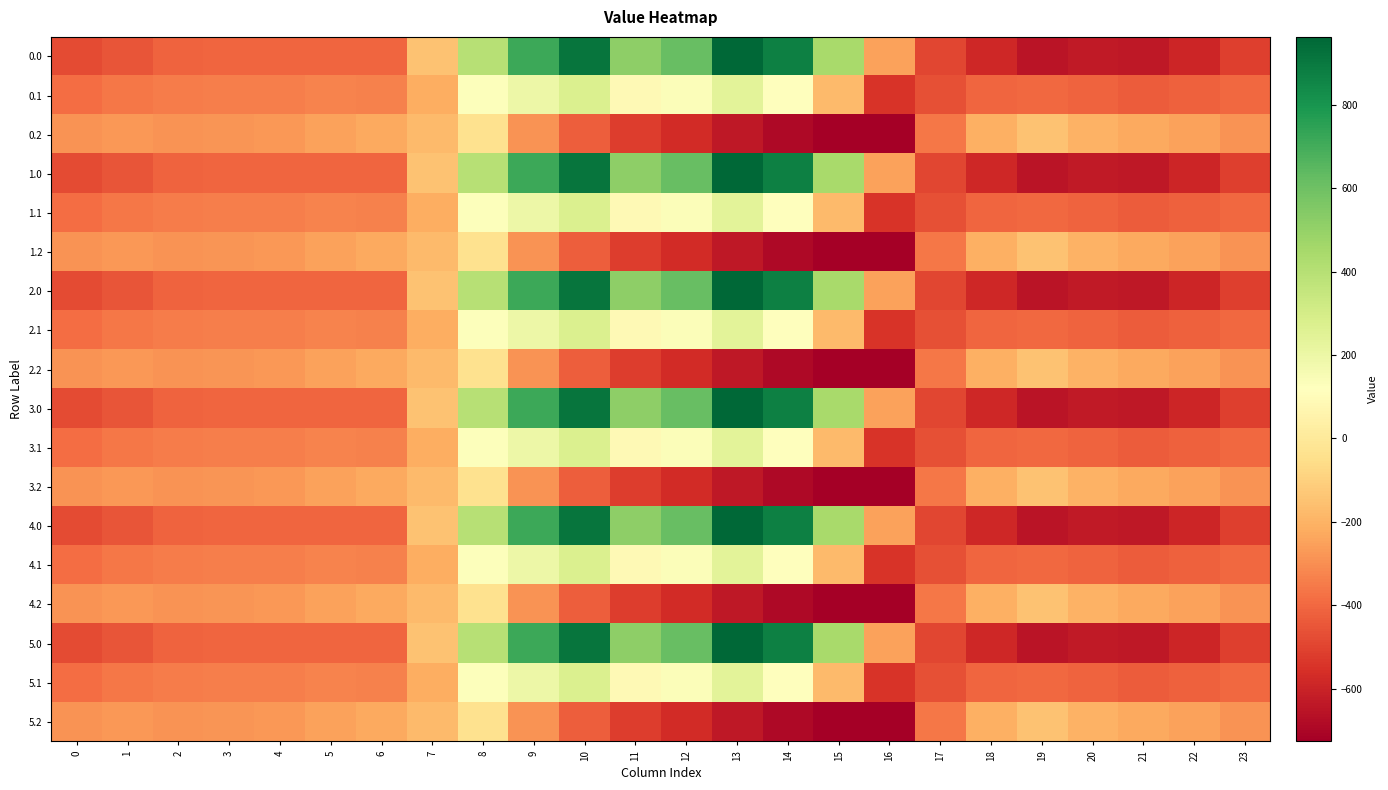

Reading left to right, extract all data points from this chart.

0.0: 0=-482.0	1=-449.5	2=-410.3	3=-404.4	4=-404.9	5=-403.8	6=-408.0	7=-150.1	8=395.3	9=716.9	10=916.2	11=516.0	12=619.4	13=962.7	14=870.3	15=443.0	16=-250.9	17=-494.8	18=-586.7	19=-649.2	20=-629.9	21=-638.4	22=-592.3	23=-511.3
0.1: 0=-384.6	1=-361.1	2=-347.9	3=-342.7	4=-339.6	5=-325.7	6=-332.2	7=-217.1	8=125.2	9=191.1	10=274.1	11=87.0	12=134.6	13=241.5	14=113.7	15=-173.1	16=-547.3	17=-466.6	18=-405.4	19=-400.2	20=-414.5	21=-432.4	22=-419.9	23=-399.4
0.2: 0=-287.1	1=-272.7	2=-285.5	3=-281.0	4=-274.4	5=-245.0	6=-228.8	7=-176.6	8=-35.3	9=-288.5	10=-423.5	11=-520.6	12=-571.2	13=-640.4	14=-687.4	15=-725.8	16=-726.6	17=-362.4	18=-210.0	19=-151.0	20=-199.2	21=-226.4	22=-247.4	23=-287.5
1.0: 0=-482.0	1=-449.5	2=-410.3	3=-404.4	4=-404.9	5=-403.8	6=-408.0	7=-150.1	8=395.3	9=716.9	10=916.2	11=516.0	12=619.4	13=962.7	14=870.3	15=443.0	16=-250.9	17=-494.8	18=-586.7	19=-649.2	20=-629.9	21=-638.4	22=-592.3	23=-511.3
1.1: 0=-384.6	1=-361.1	2=-347.9	3=-342.7	4=-339.6	5=-325.7	6=-332.2	7=-217.1	8=125.2	9=191.1	10=274.1	11=87.0	12=134.6	13=241.5	14=113.7	15=-173.1	16=-547.3	17=-466.6	18=-405.4	19=-400.2	20=-414.5	21=-432.4	22=-419.9	23=-399.4
1.2: 0=-287.1	1=-272.7	2=-285.5	3=-281.0	4=-274.4	5=-245.0	6=-228.8	7=-176.6	8=-35.3	9=-288.5	10=-423.5	11=-520.6	12=-571.2	13=-640.4	14=-687.4	15=-725.8	16=-726.6	17=-362.4	18=-210.0	19=-151.0	20=-199.2	21=-226.4	22=-247.4	23=-287.5
2.0: 0=-482.0	1=-449.5	2=-410.3	3=-404.4	4=-404.9	5=-403.8	6=-408.0	7=-150.1	8=395.3	9=716.9	10=916.2	11=516.0	12=619.4	13=962.7	14=870.3	15=443.0	16=-250.9	17=-494.8	18=-586.7	19=-649.2	20=-629.9	21=-638.4	22=-592.3	23=-511.3
2.1: 0=-384.6	1=-361.1	2=-347.9	3=-342.7	4=-339.6	5=-325.7	6=-332.2	7=-217.1	8=125.2	9=191.1	10=274.1	11=87.0	12=134.6	13=241.5	14=113.7	15=-173.1	16=-547.3	17=-466.6	18=-405.4	19=-400.2	20=-414.5	21=-432.4	22=-419.9	23=-399.4
2.2: 0=-287.1	1=-272.7	2=-285.5	3=-281.0	4=-274.4	5=-245.0	6=-228.8	7=-176.6	8=-35.3	9=-288.5	10=-423.5	11=-520.6	12=-571.2	13=-640.4	14=-687.4	15=-725.8	16=-726.6	17=-362.4	18=-210.0	19=-151.0	20=-199.2	21=-226.4	22=-247.4	23=-287.5
3.0: 0=-482.0	1=-449.5	2=-410.3	3=-404.4	4=-404.9	5=-403.8	6=-408.0	7=-150.1	8=395.3	9=716.9	10=916.2	11=516.0	12=619.4	13=962.7	14=870.3	15=443.0	16=-250.9	17=-494.8	18=-586.7	19=-649.2	20=-629.9	21=-638.4	22=-592.3	23=-511.3
3.1: 0=-384.6	1=-361.1	2=-347.9	3=-342.7	4=-339.6	5=-325.7	6=-332.2	7=-217.1	8=125.2	9=191.1	10=274.1	11=87.0	12=134.6	13=241.5	14=113.7	15=-173.1	16=-547.3	17=-466.6	18=-405.4	19=-400.2	20=-414.5	21=-432.4	22=-419.9	23=-399.4
3.2: 0=-287.1	1=-272.7	2=-285.5	3=-281.0	4=-274.4	5=-245.0	6=-228.8	7=-176.6	8=-35.3	9=-288.5	10=-423.5	11=-520.6	12=-571.2	13=-640.4	14=-687.4	15=-725.8	16=-726.6	17=-362.4	18=-210.0	19=-151.0	20=-199.2	21=-226.4	22=-247.4	23=-287.5
4.0: 0=-482.0	1=-449.5	2=-410.3	3=-404.4	4=-404.9	5=-403.8	6=-408.0	7=-150.1	8=395.3	9=716.9	10=916.2	11=516.0	12=619.4	13=962.7	14=870.3	15=443.0	16=-250.9	17=-494.8	18=-586.7	19=-649.2	20=-629.9	21=-638.4	22=-592.3	23=-511.3
4.1: 0=-384.6	1=-361.1	2=-347.9	3=-342.7	4=-339.6	5=-325.7	6=-332.2	7=-217.1	8=125.2	9=191.1	10=274.1	11=87.0	12=134.6	13=241.5	14=113.7	15=-173.1	16=-547.3	17=-466.6	18=-405.4	19=-400.2	20=-414.5	21=-432.4	22=-419.9	23=-399.4
4.2: 0=-287.1	1=-272.7	2=-285.5	3=-281.0	4=-274.4	5=-245.0	6=-228.8	7=-176.6	8=-35.3	9=-288.5	10=-423.5	11=-520.6	12=-571.2	13=-640.4	14=-687.4	15=-725.8	16=-726.6	17=-362.4	18=-210.0	19=-151.0	20=-199.2	21=-226.4	22=-247.4	23=-287.5
5.0: 0=-482.0	1=-449.5	2=-410.3	3=-404.4	4=-404.9	5=-403.8	6=-408.0	7=-150.1	8=395.3	9=716.9	10=916.2	11=516.0	12=619.4	13=962.7	14=870.3	15=443.0	16=-250.9	17=-494.8	18=-586.7	19=-649.2	20=-629.9	21=-638.4	22=-592.3	23=-511.3
5.1: 0=-384.6	1=-361.1	2=-347.9	3=-342.7	4=-339.6	5=-325.7	6=-332.2	7=-217.1	8=125.2	9=191.1	10=274.1	11=87.0	12=134.6	13=241.5	14=113.7	15=-173.1	16=-547.3	17=-466.6	18=-405.4	19=-400.2	20=-414.5	21=-432.4	22=-419.9	23=-399.4
5.2: 0=-287.1	1=-272.7	2=-285.5	3=-281.0	4=-274.4	5=-245.0	6=-228.8	7=-176.6	8=-35.3	9=-288.5	10=-423.5	11=-520.6	12=-571.2	13=-640.4	14=-687.4	15=-725.8	16=-726.6	17=-362.4	18=-210.0	19=-151.0	20=-199.2	21=-226.4	22=-247.4	23=-287.5